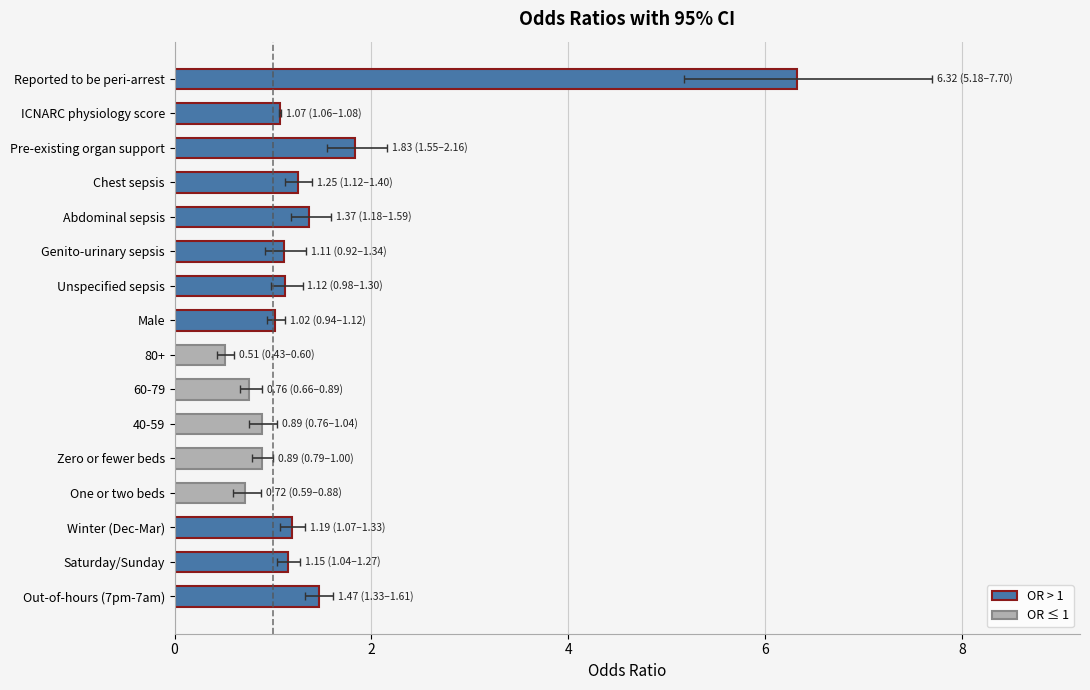

What is the smallest value displayed?

0.5